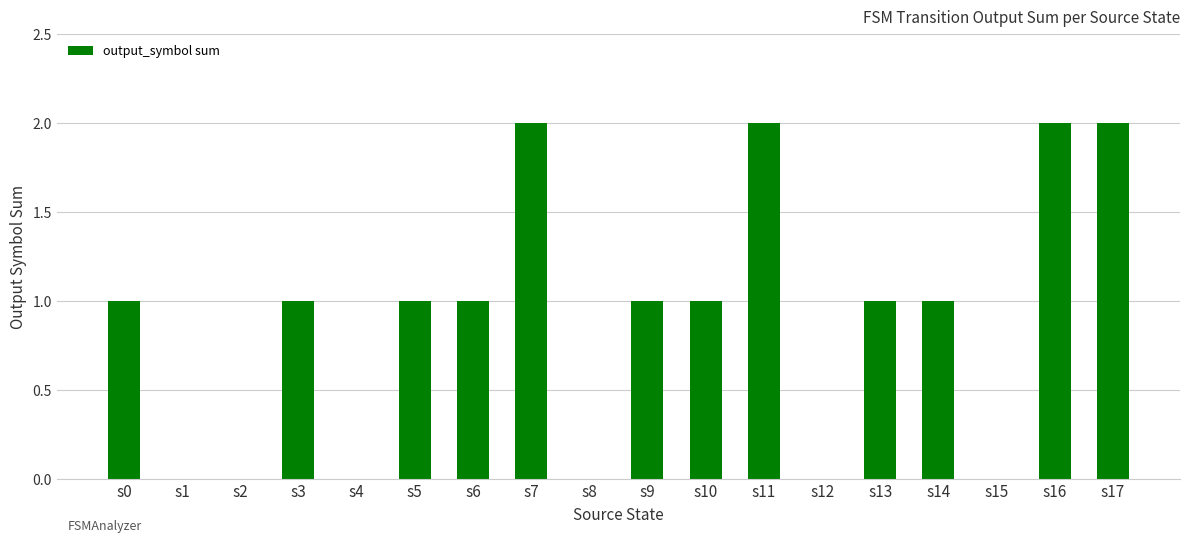

How many series are shown in this chart?

1